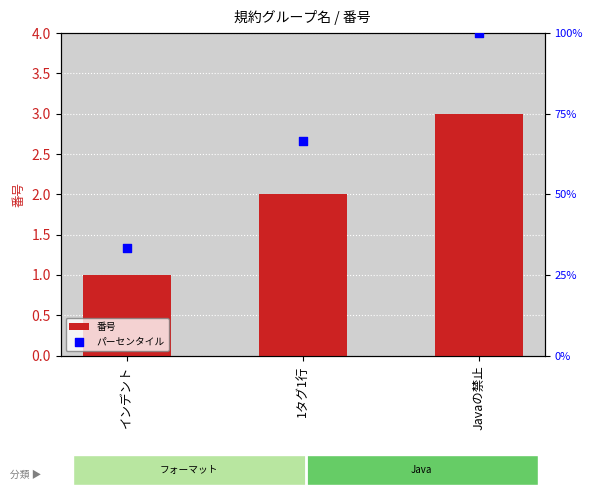

What are all the series names shown in the legend?

番号, パーセンタイル